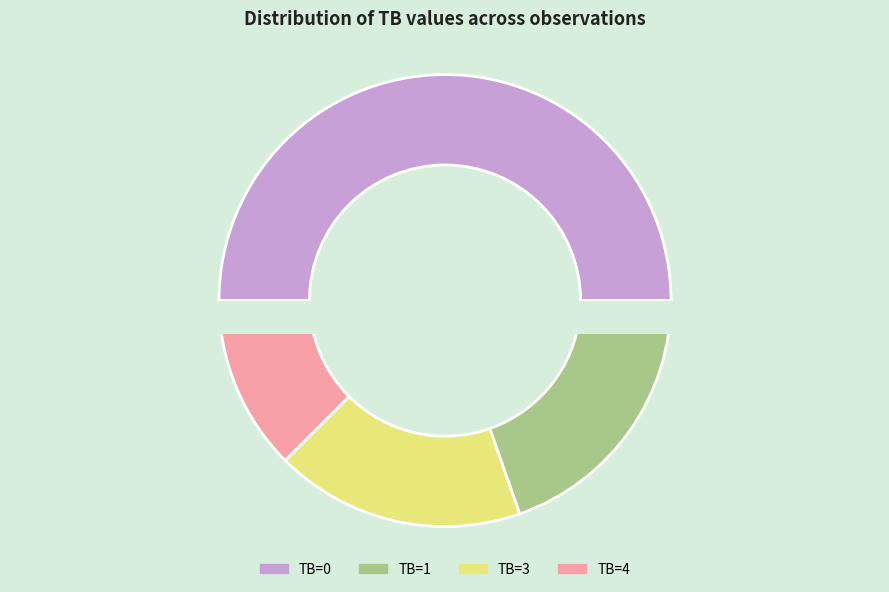

What portion of the pie excludes 4?

89.6%